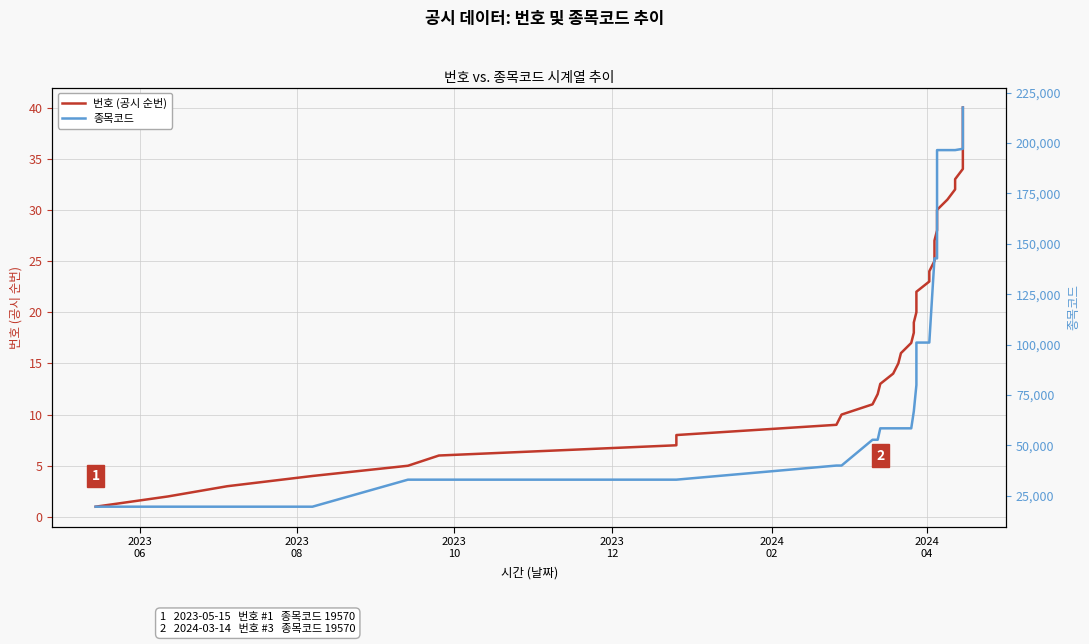

True or false: 종목코드 has more than 2 interior local peaks.

False